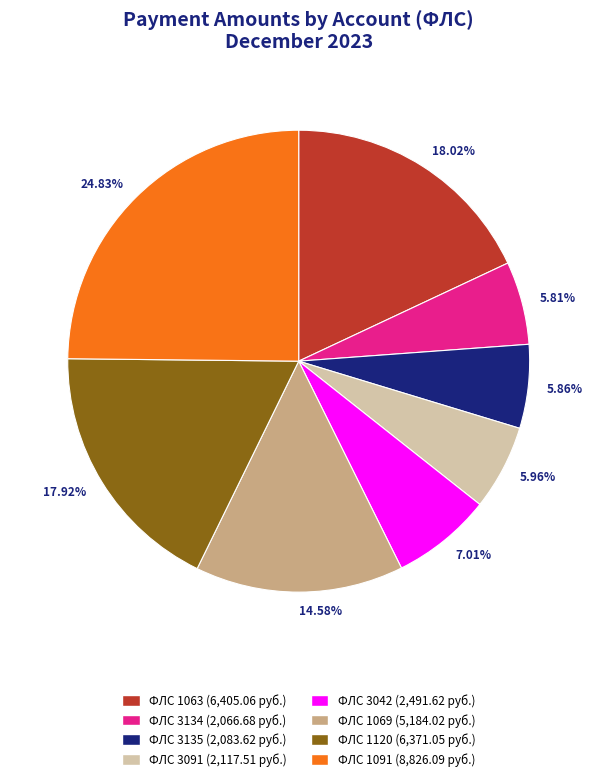

How many segments does this pie chart have?

8